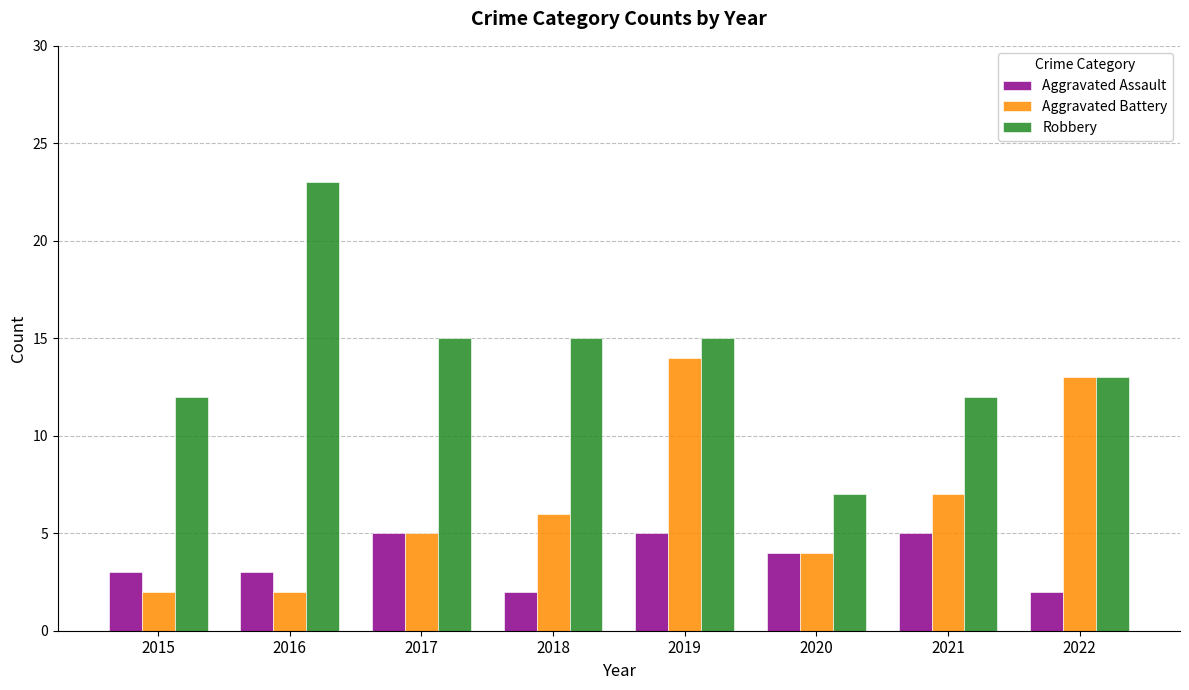

What is the sum of all Aggravated Assault values?

29